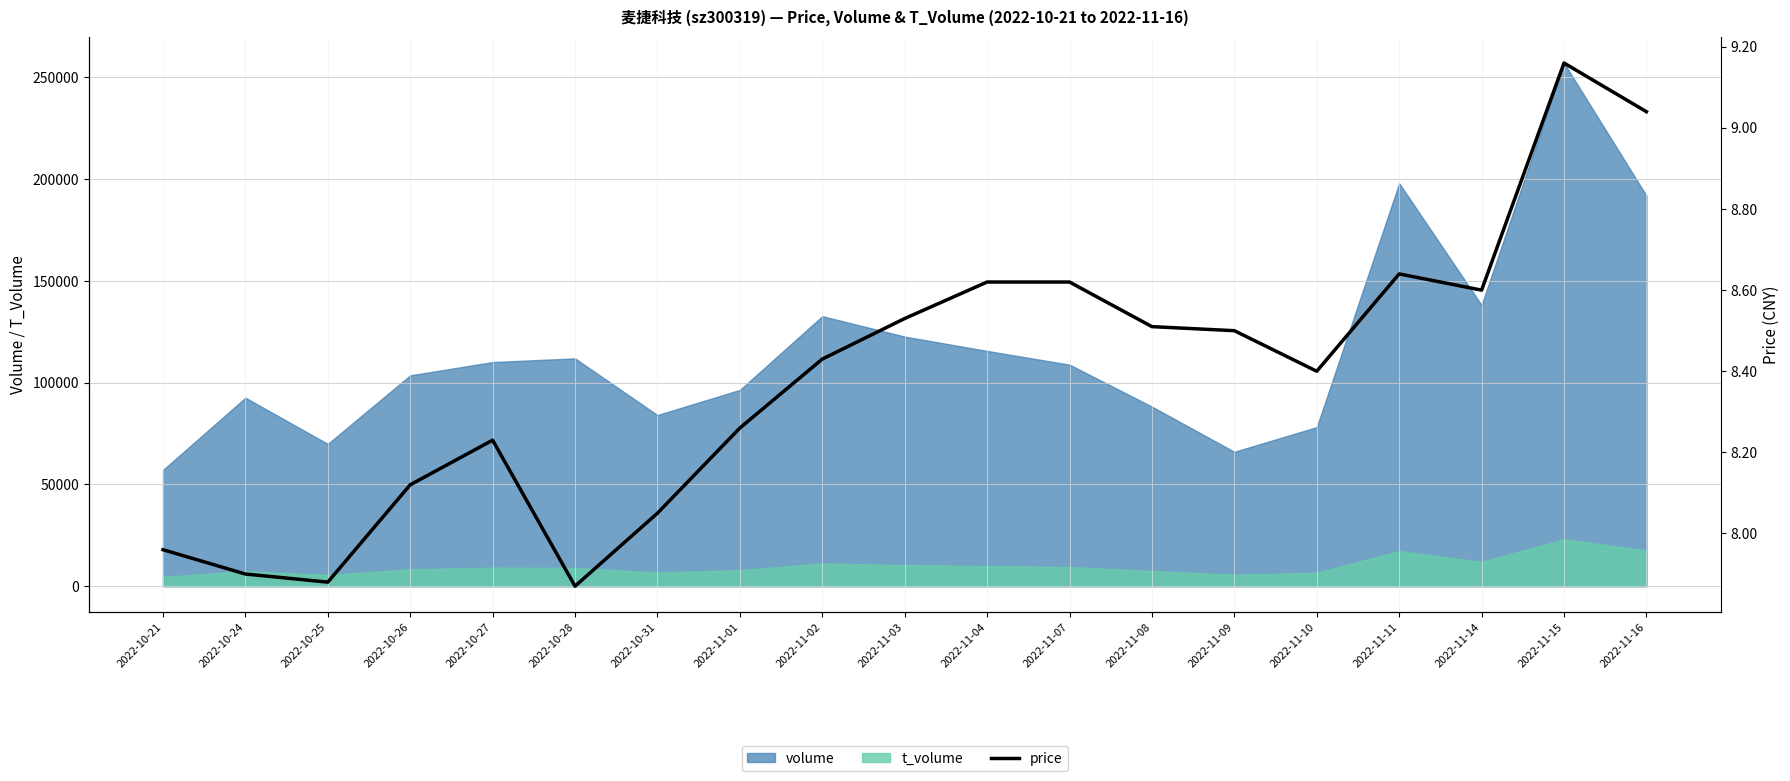

Does the chart have visible grid lines?

Yes